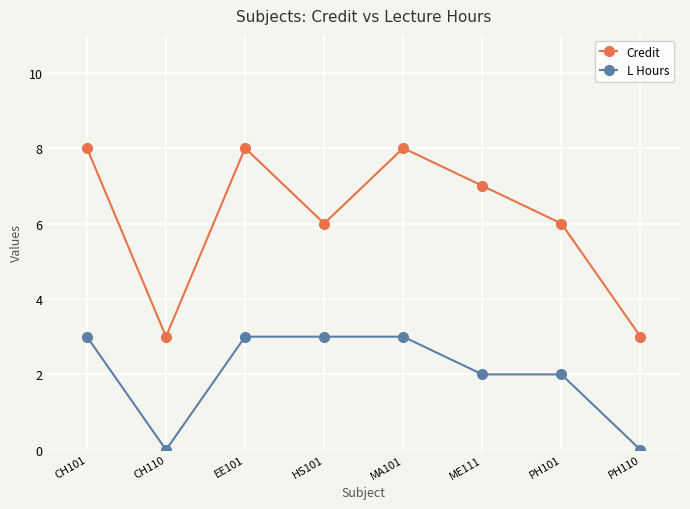

Does the chart have visible grid lines?

Yes